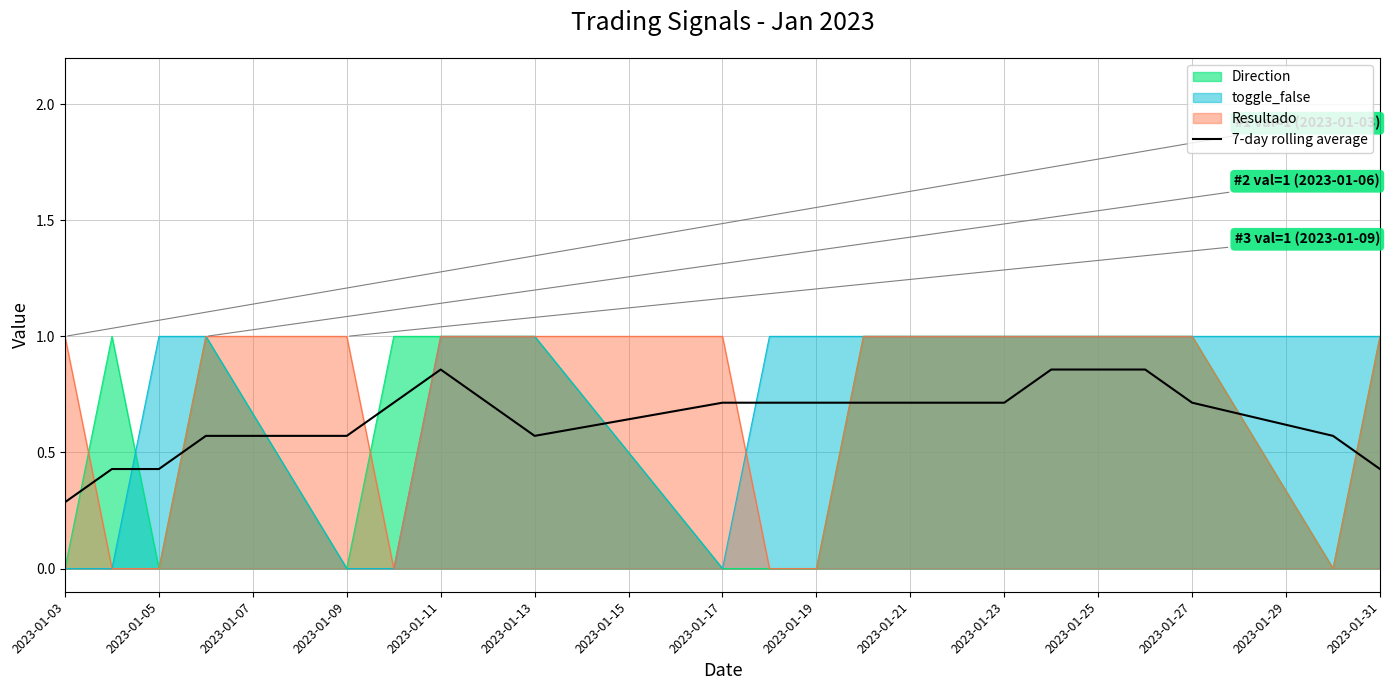

Reading right to left, extract all data points from this chart.

0.4	0.6	0.7	0.9	0.9	0.9	0.7	0.7	0.7	0.7	0.7	0.6	0.7	0.9	0.7	0.6	0.6	0.4	0.4	0.3